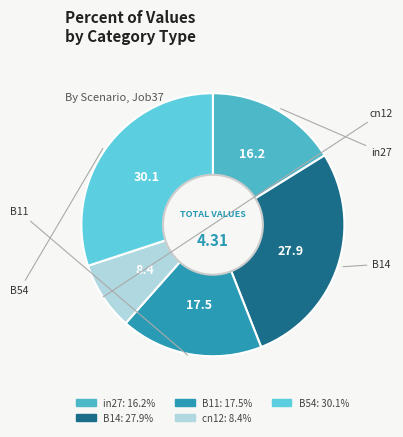

Which slice is the smallest?

cn12